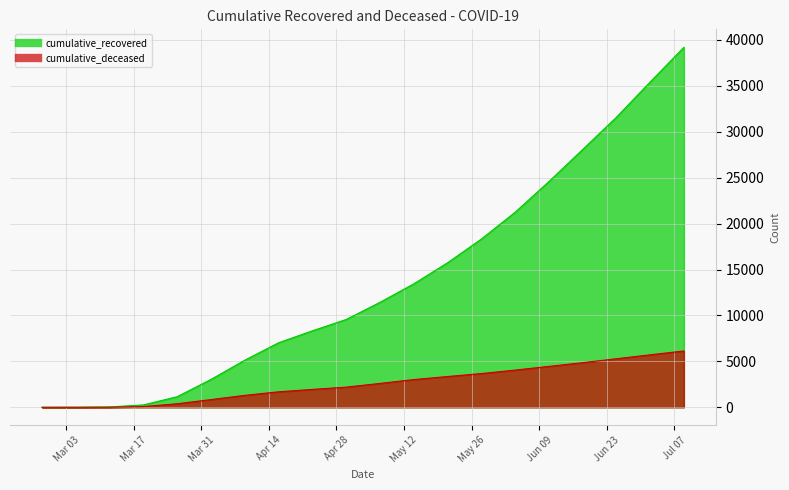

Which series changed the most between 2020-06-04 and 2020-06-11?

cumulative_recovered